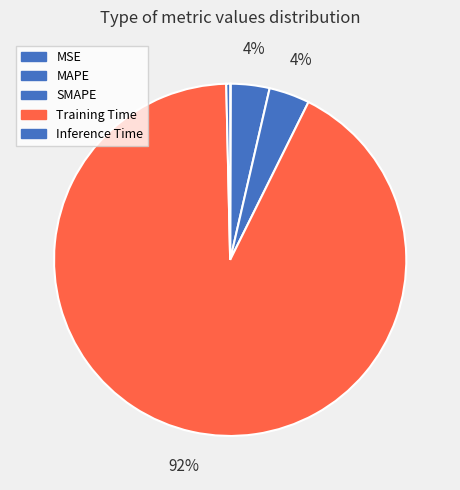

Is Training Time the majority of the pie?

Yes